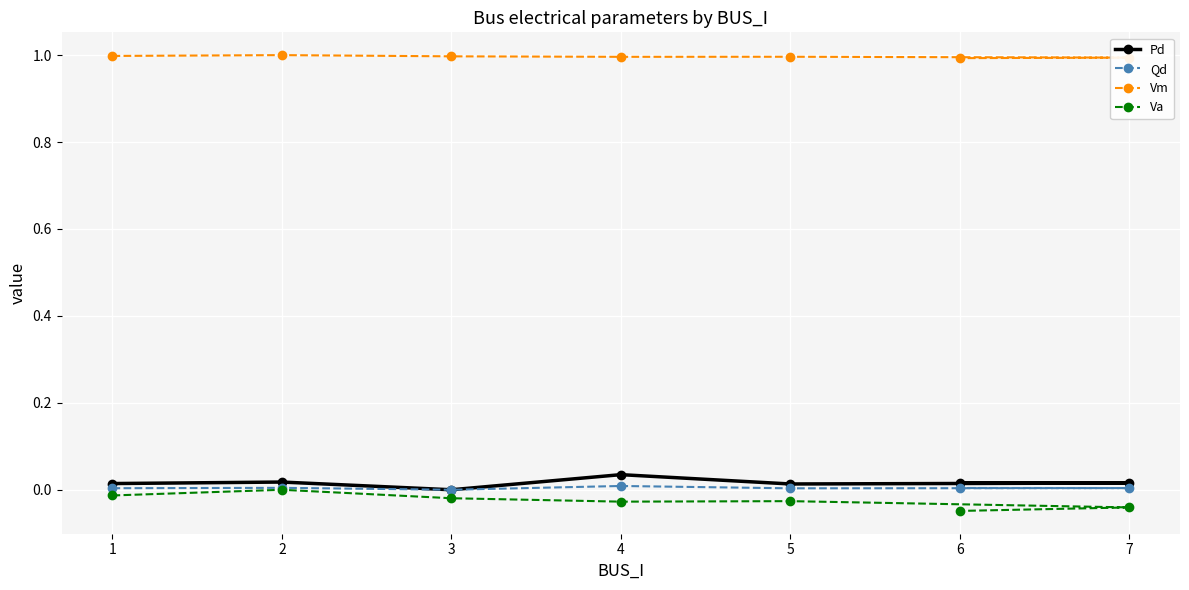

How many interior local valleys does the Vm series have?

1